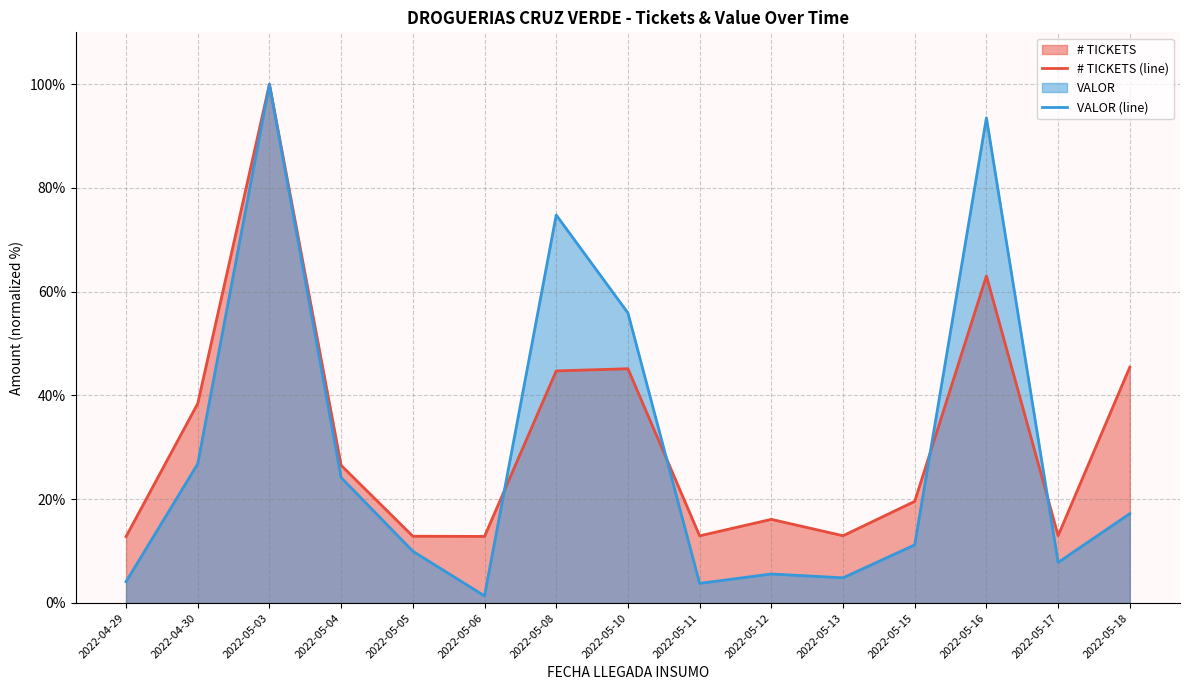

Which label corresponds to the largest value in the chart?

2022-05-03